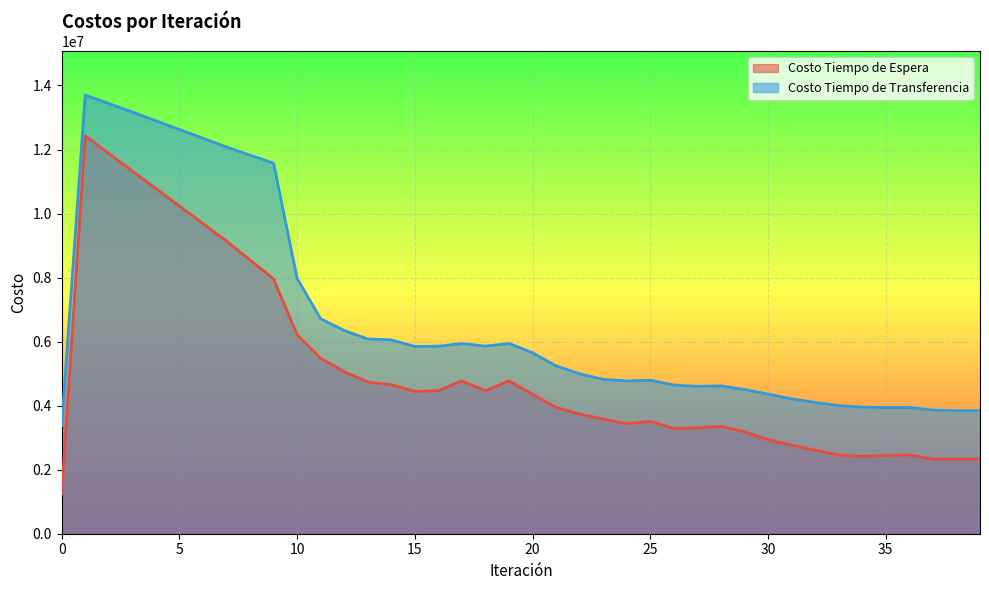

Does the chart display data point markers on the line(s)?

No